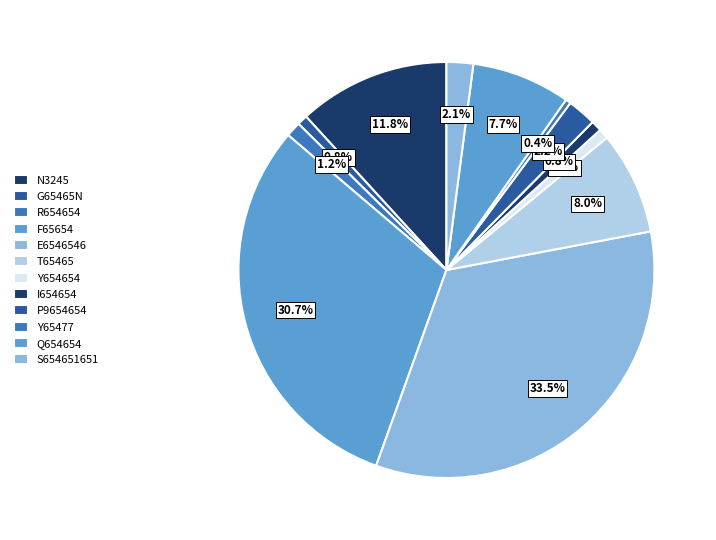

To the nearest percent, what percentage of the pie is R654654?

1%